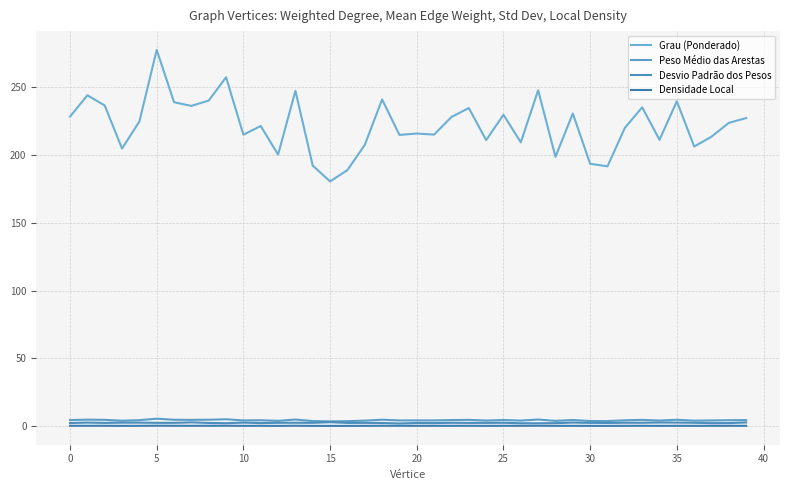

True or false: Densidade Local and Desvio Padrão dos Pesos intersect in this chart.

False